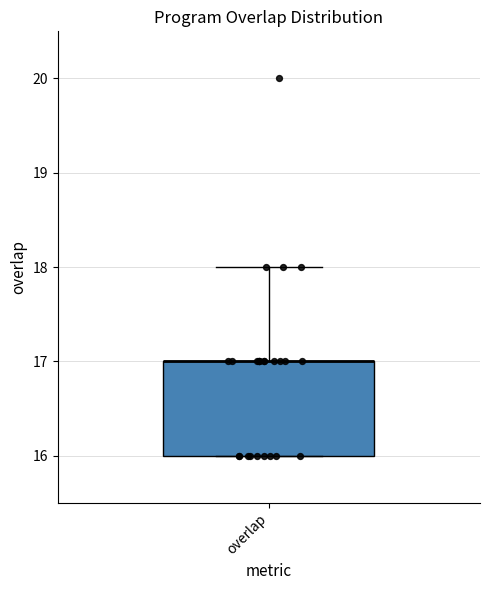

Read this box plot against the y-axis: the position of the median line, the range covered by the box, and the ends of both whiskers. The values are not printed on the chart, so give them approximately, as read against the axis.

median 17 (drawn on the box's upper edge), box 16 to 17, whiskers 16 to 18